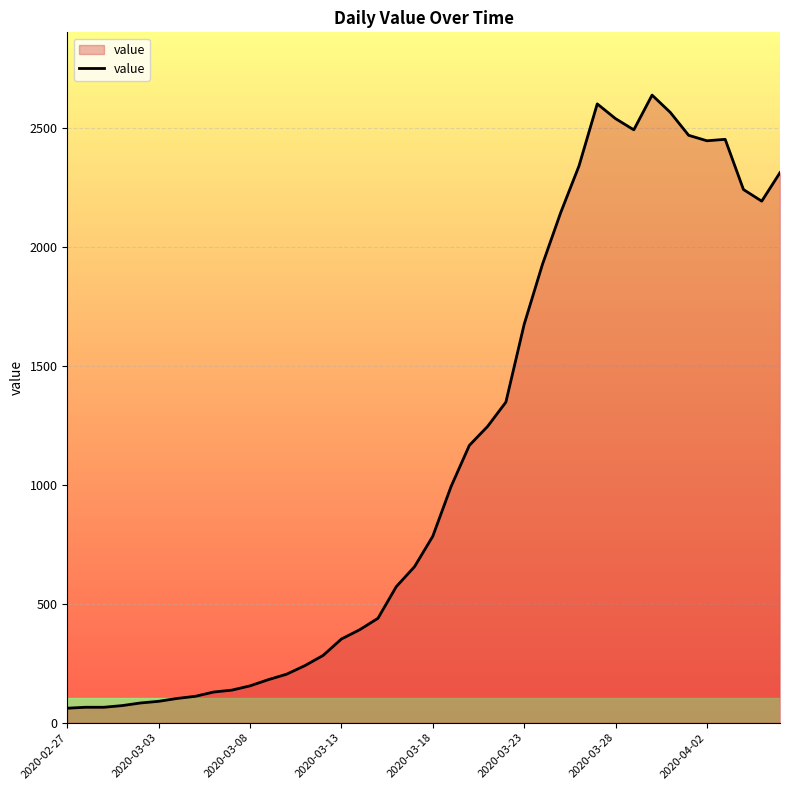

What is the maximum value shown in the chart?

2639